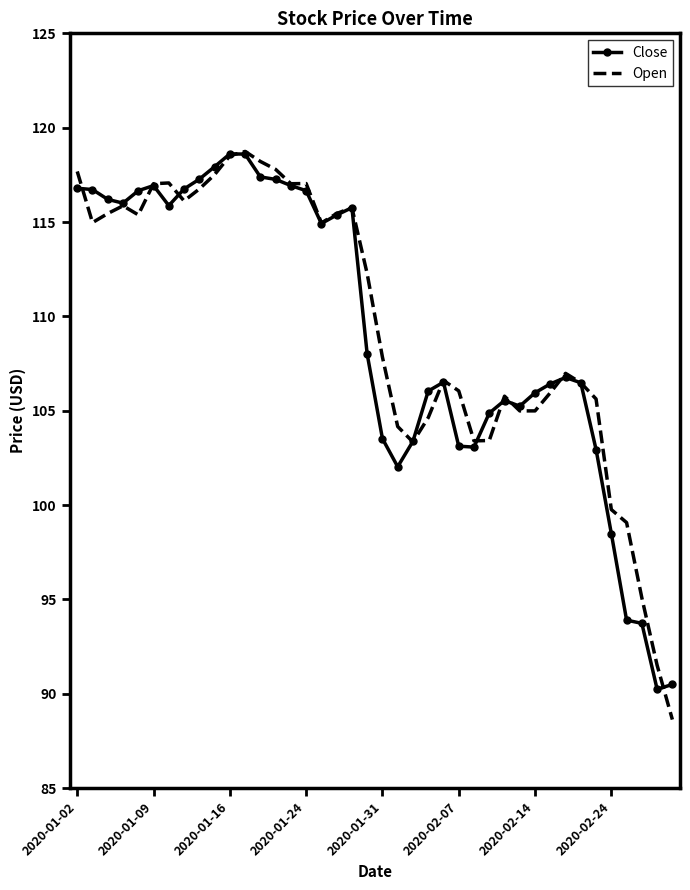

Rank the series by their average value, from highest to lowest.

Open, Close